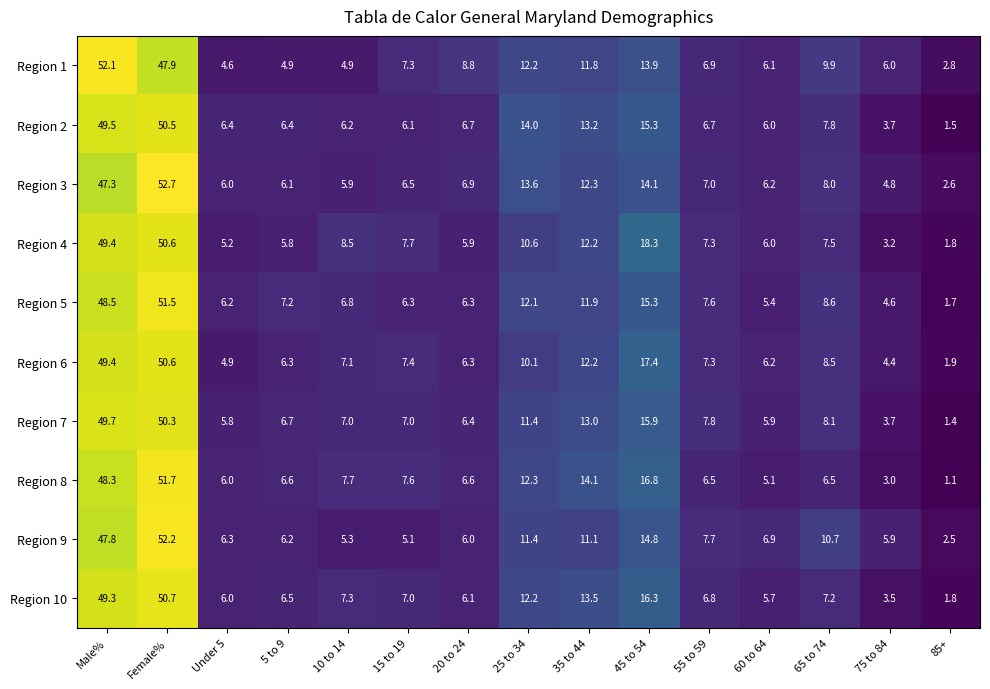

Which category has the highest value across all series?

Female%